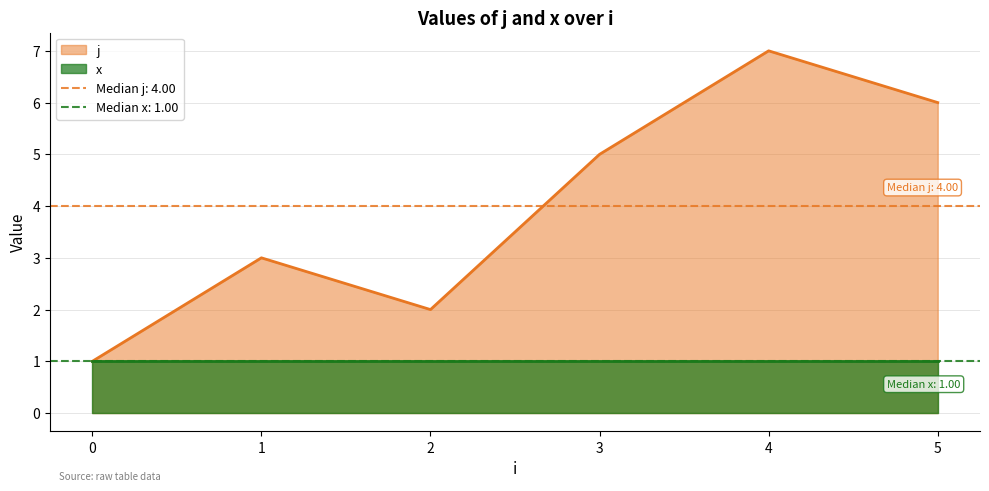

Rank the categories by value from lowest to highest.

0, 2, 1, 3, 5, 4